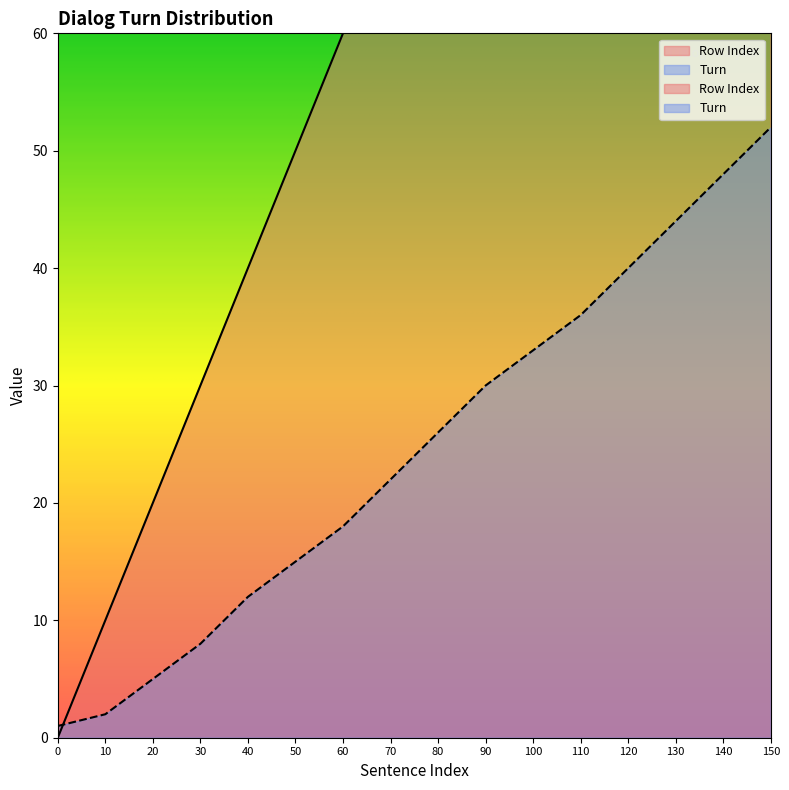

True or false: Row Index and Turn intersect in this chart.

True